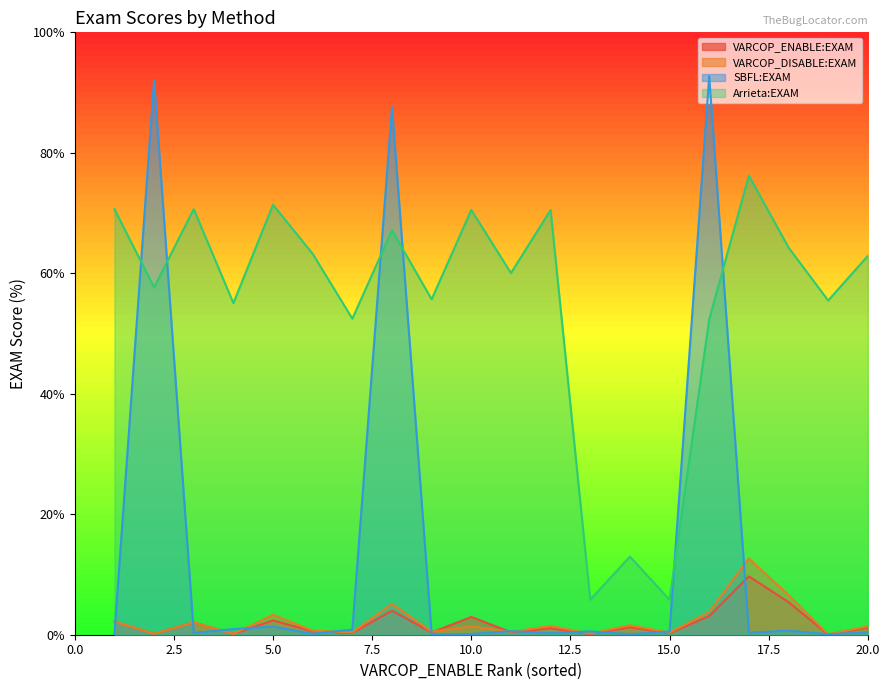

The value of VARCOP_ENABLE:EXAM at 15.0 is 0.3. True or false?

True